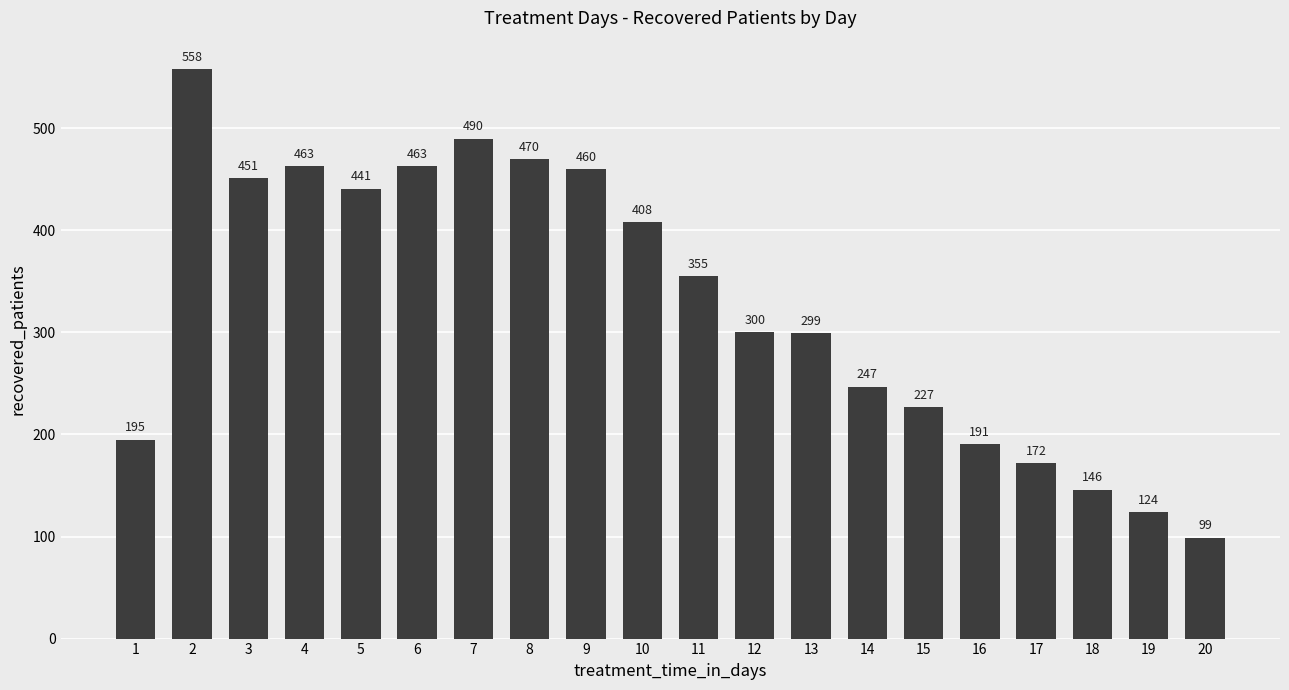

Which category has the lowest value across all series?

20